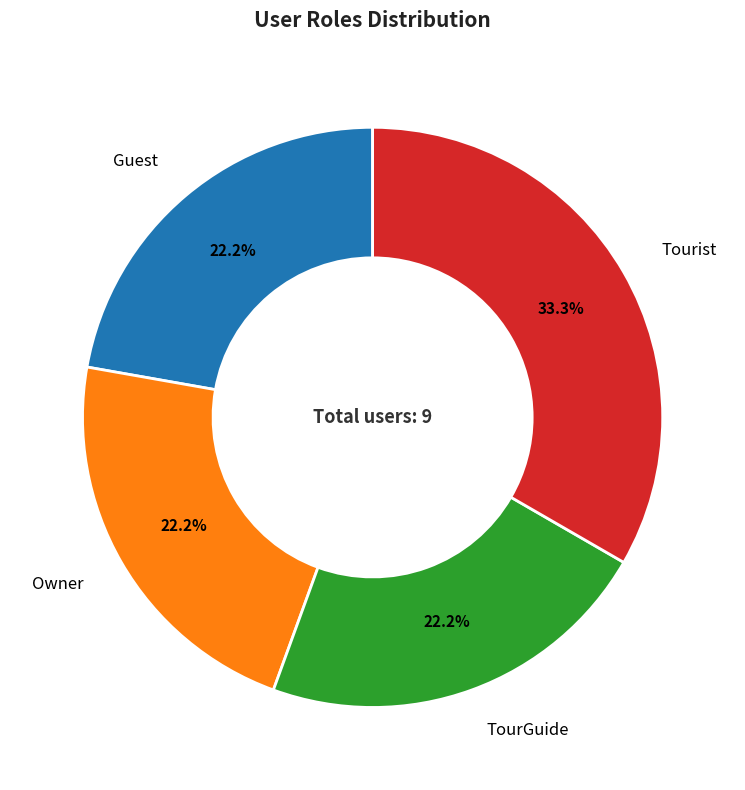

What percentage is the Tourist slice, to the nearest percent?

33%